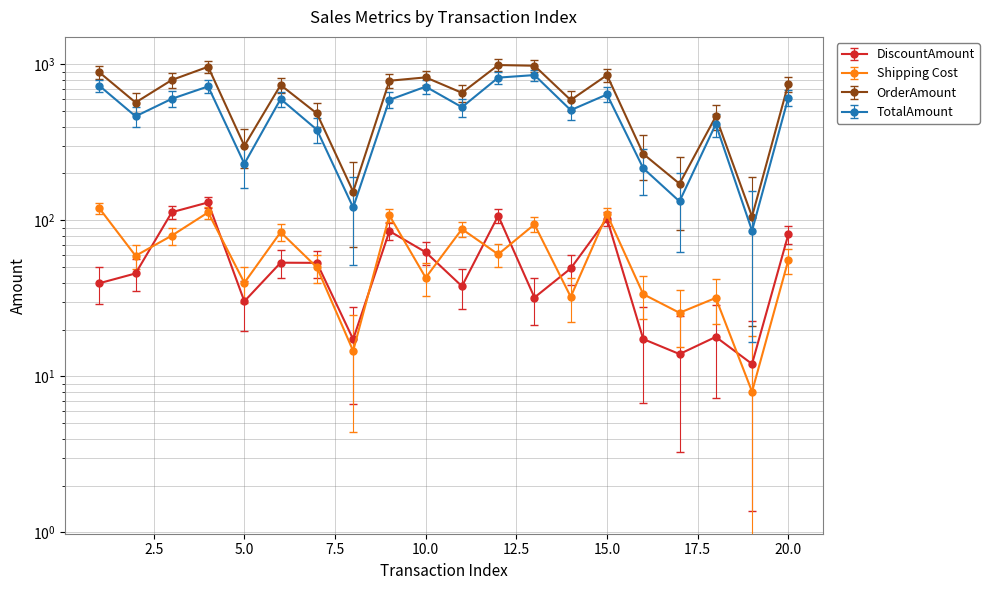

The TotalAmount series shows 381.5 at 7. True or false?

True